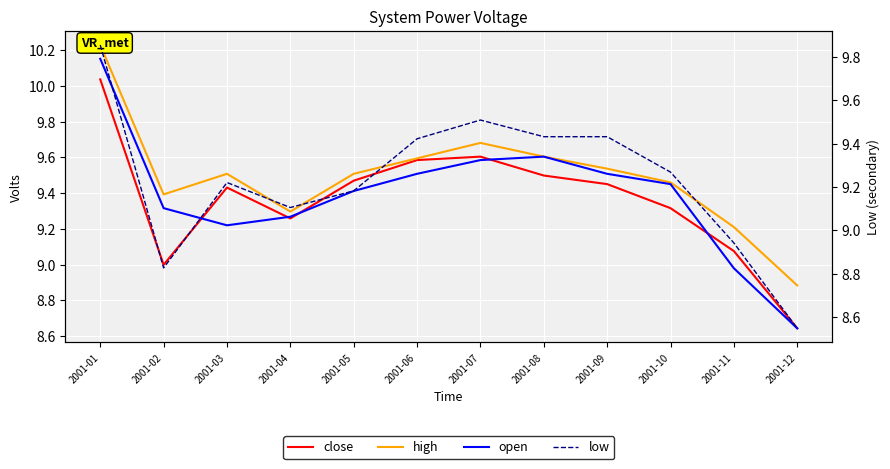

Where does the open series first go above 9?

2001-01